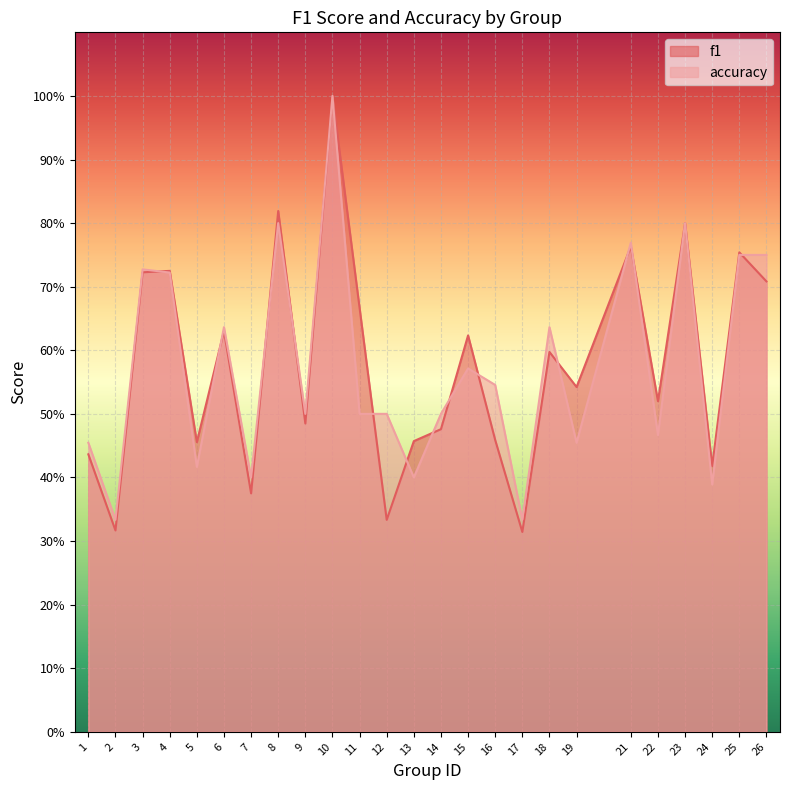

Count the f1 values in the range 0 to 1.

25